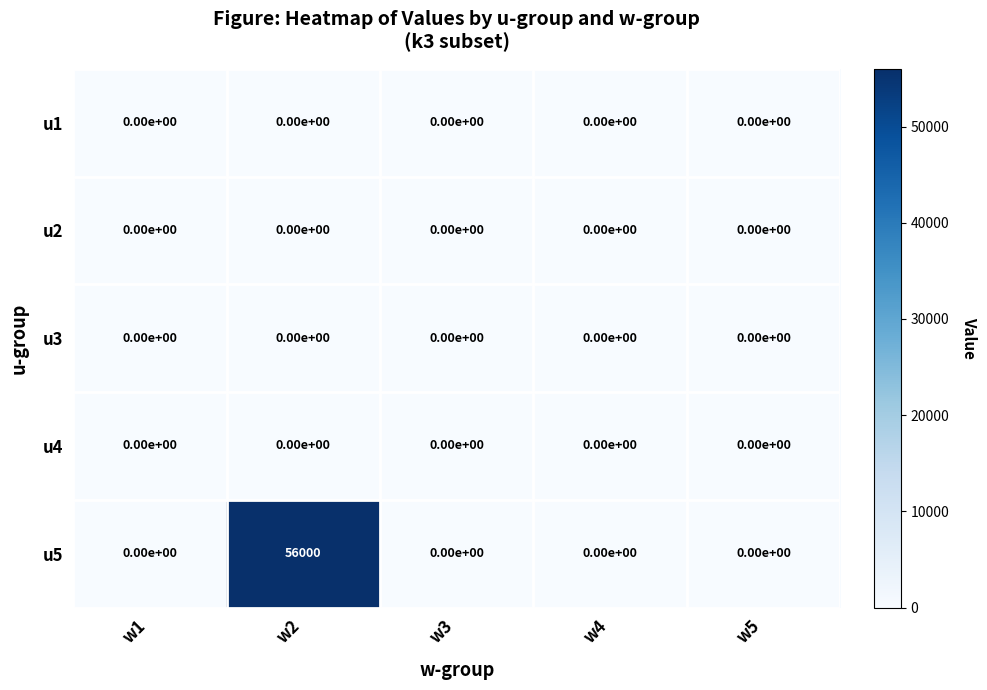

True or false: u3 has a value of 0 at w3.

True